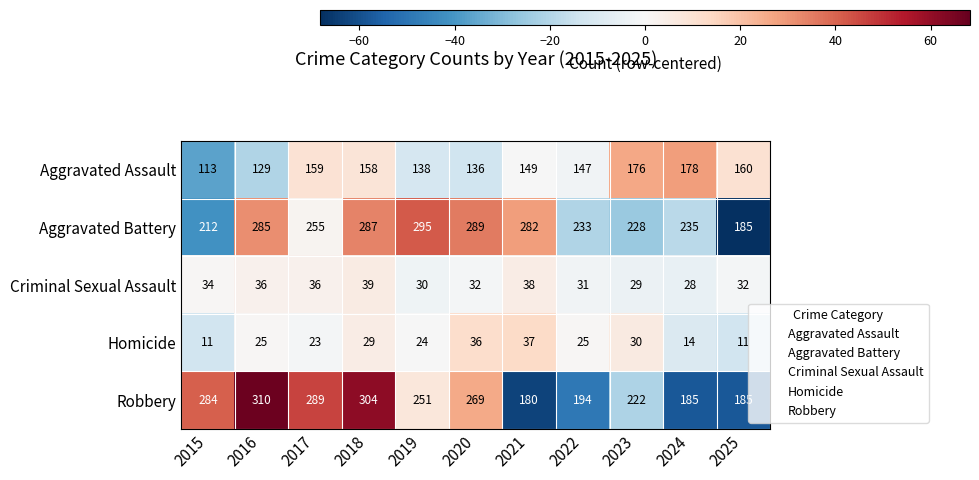

What is the minimum value shown in the chart?

11